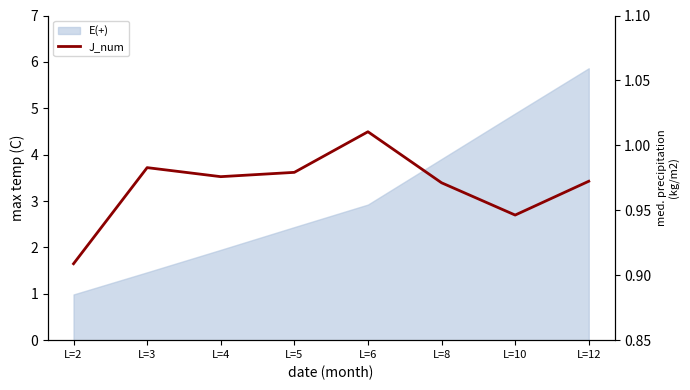

At which category does the chart reach its minimum across all series?

L=2